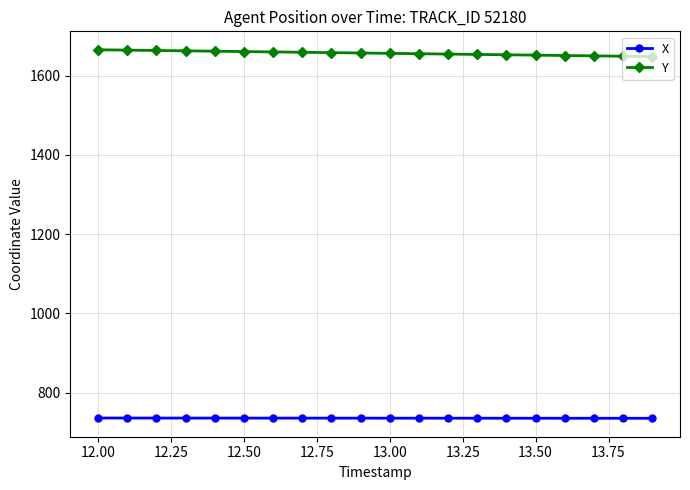

True or false: Y and X cross at least once.

False